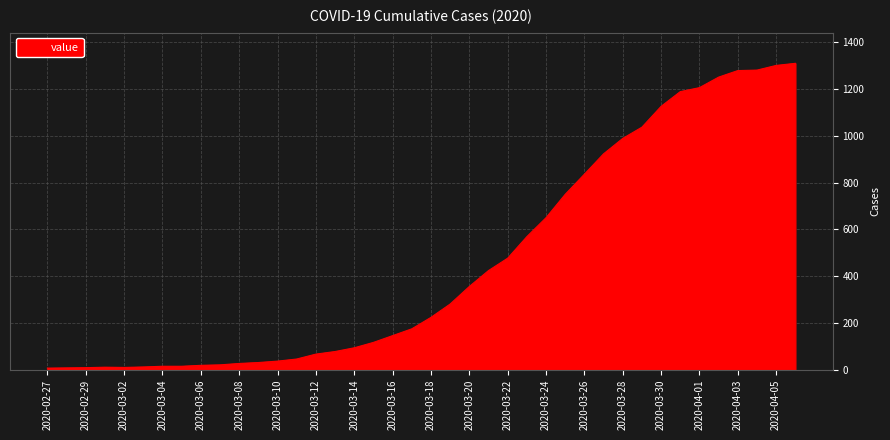

What is the maximum value shown in the chart?

1310